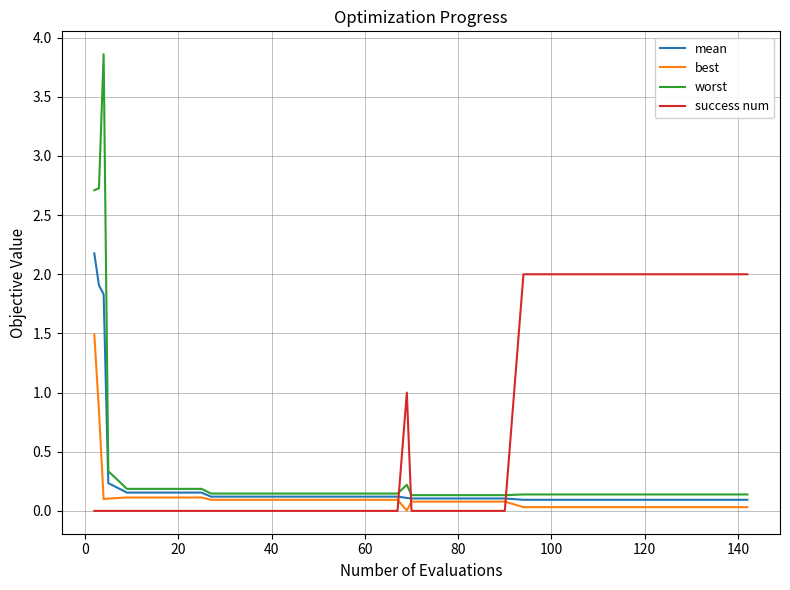

True or false: mean and success num intersect in this chart.

True